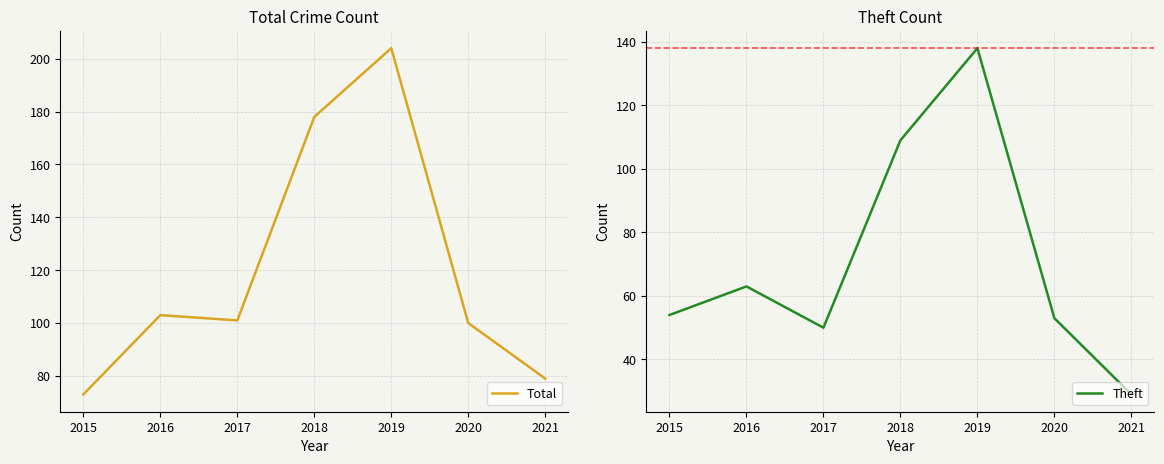

Count the number of categories in the chart.

7